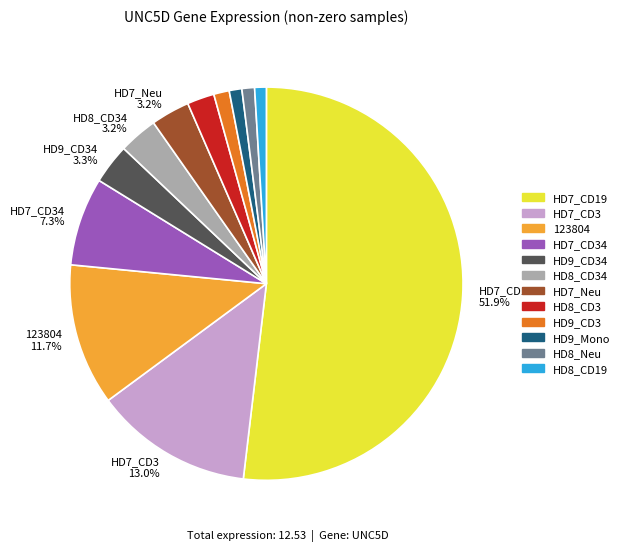

How many slices are in this pie chart?

12